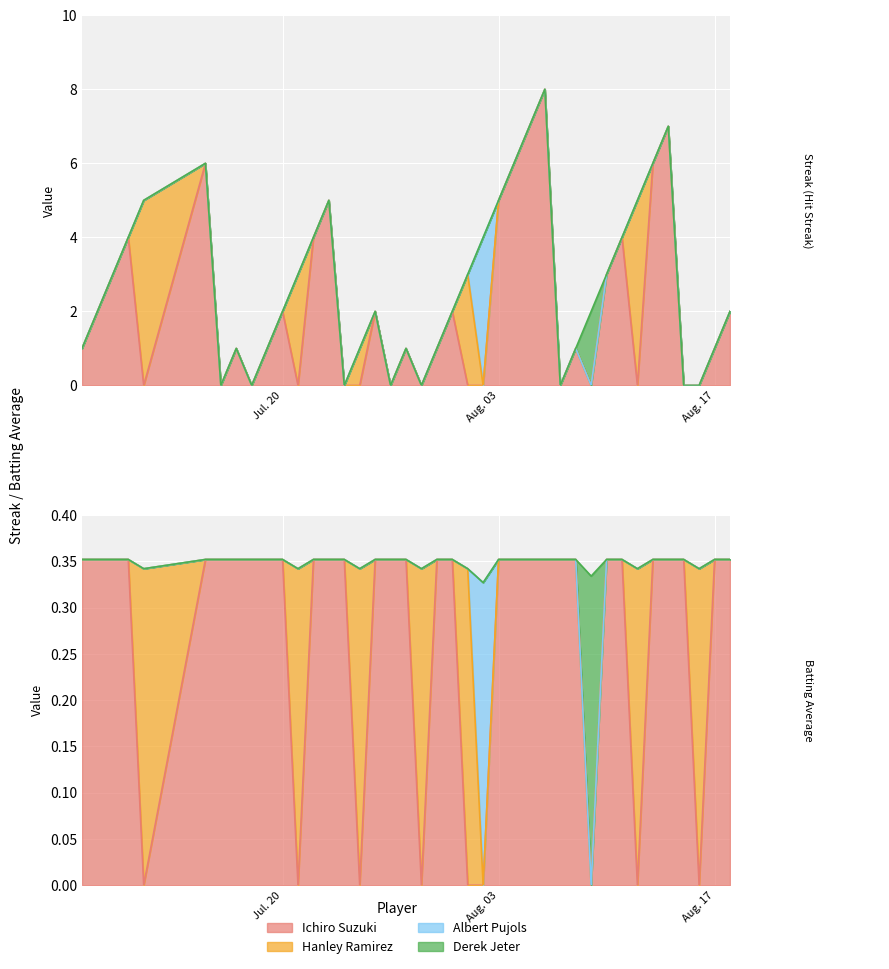

True or false: Batting Average1 has more than 0 interior local peaks.

False